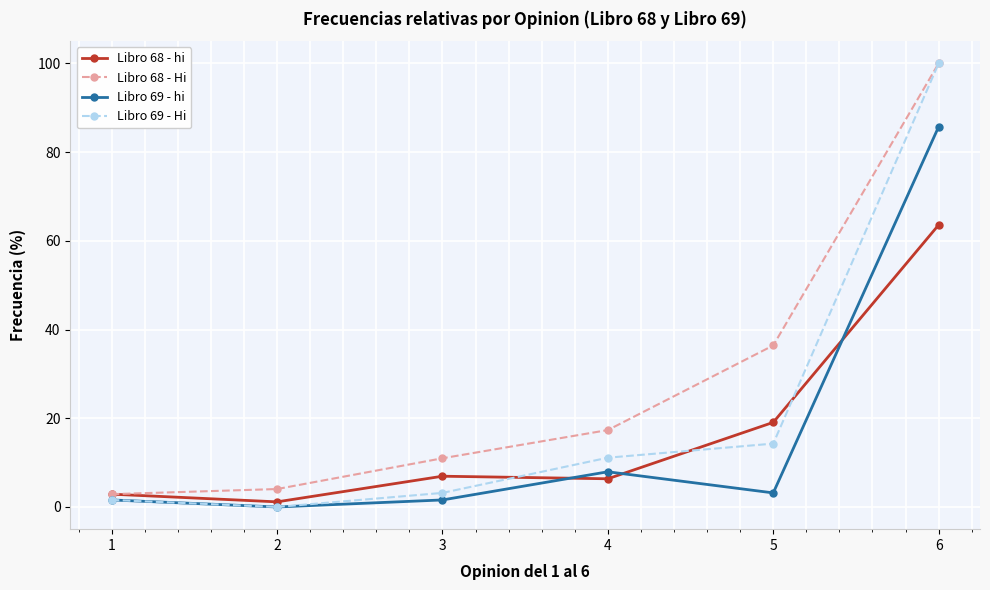

What is the value of the Libro 69 - hi point at the 6th from the left?

85.7